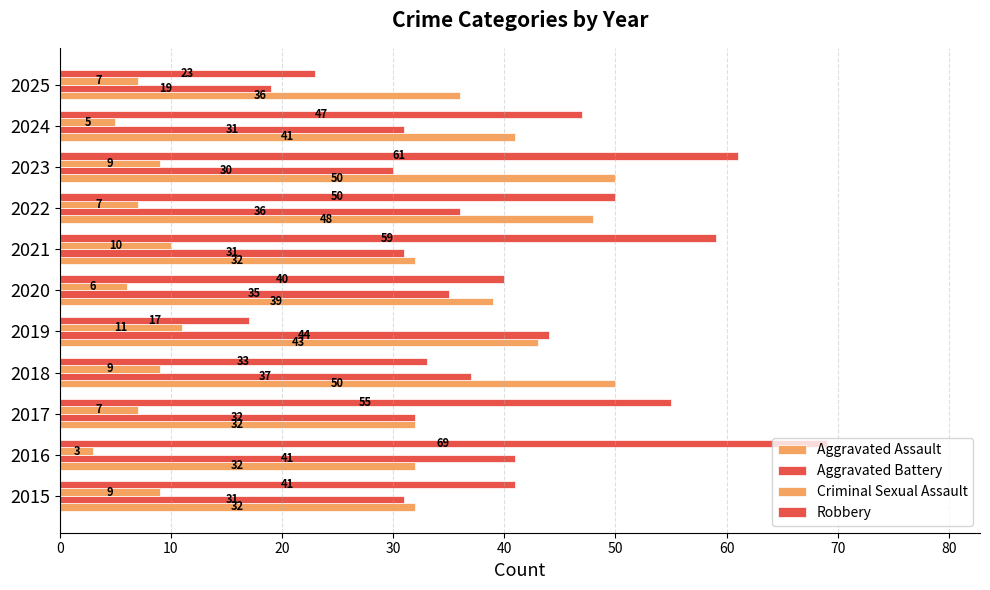

What is the difference between the maximum and minimum values in the Criminal Sexual Assault series?

8